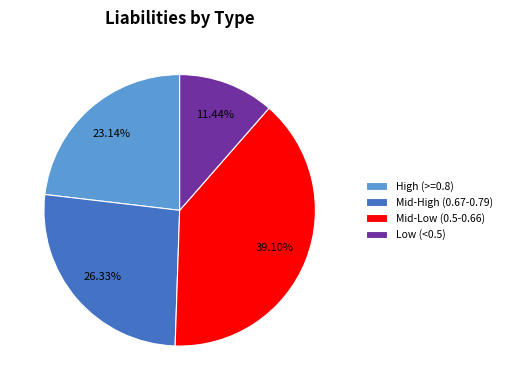

How many segments does this pie chart have?

4